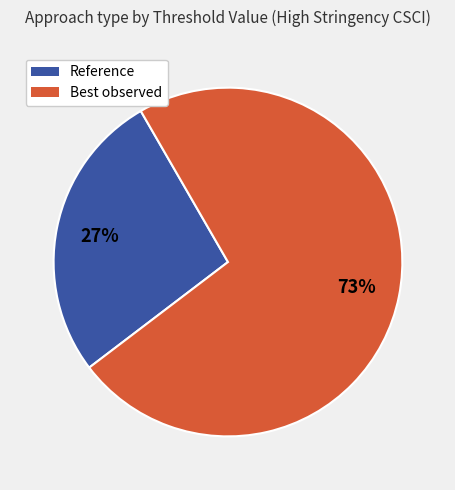

Combined, do Reference and Best observed account for over 50%?

Yes